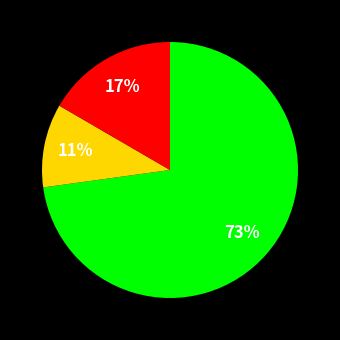

Does any single category account for the majority?

Yes